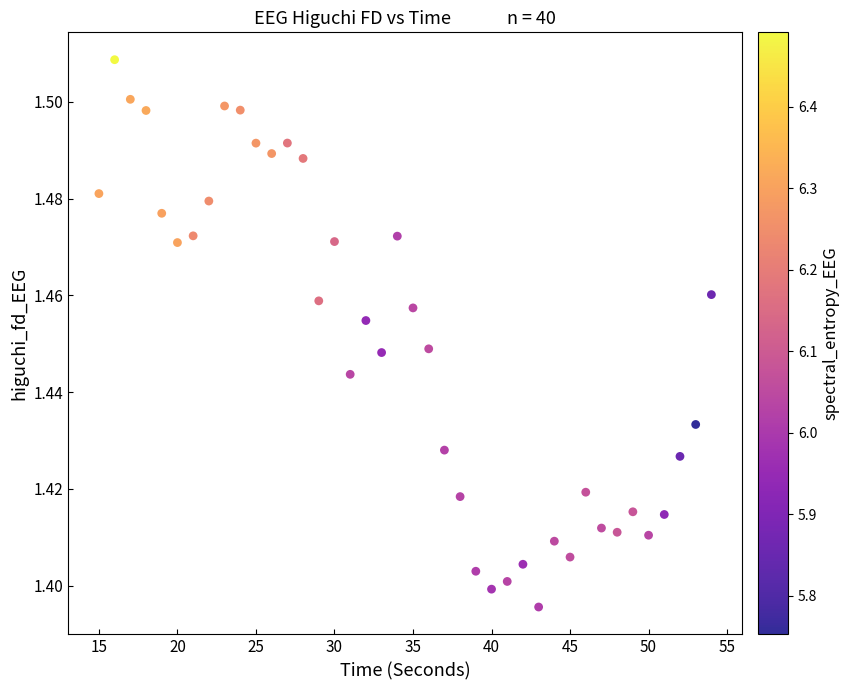

What is the range of X values (max minus min)?

39.0